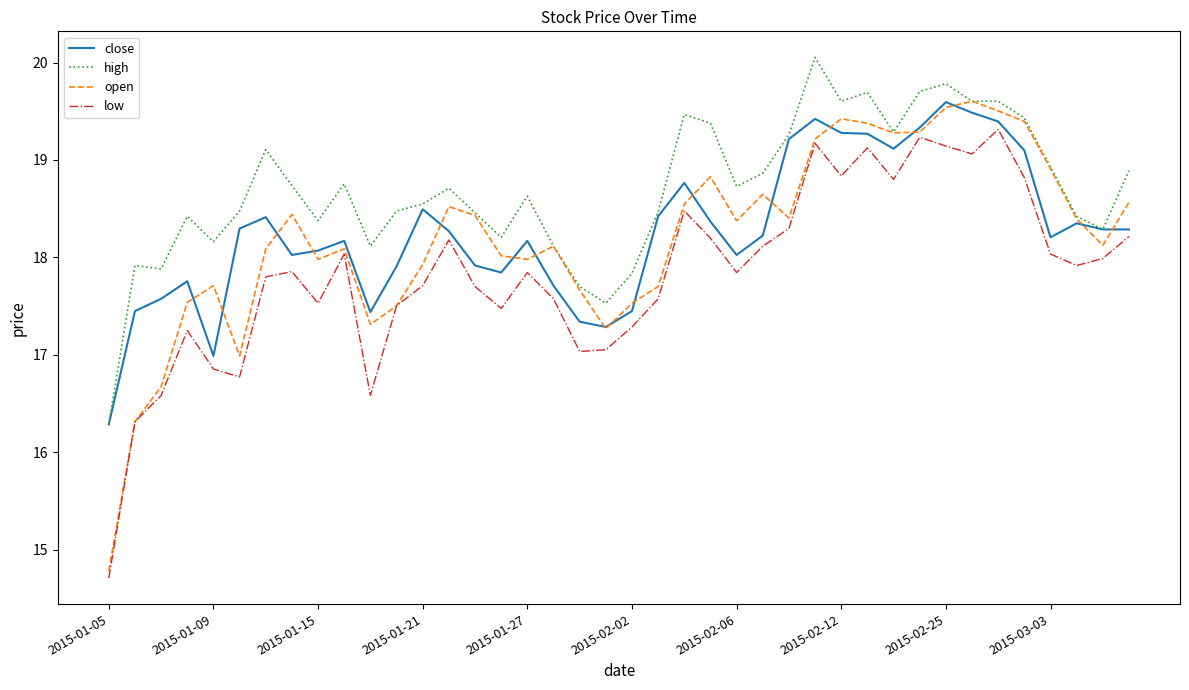

Which series has the widest spread of values?

open